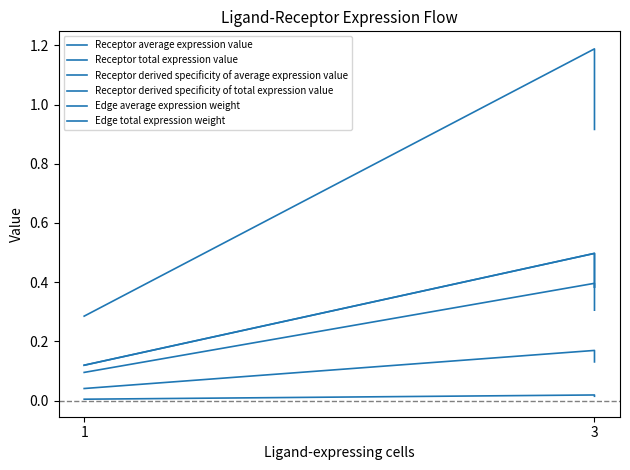

How many lines are shown in the chart?

6